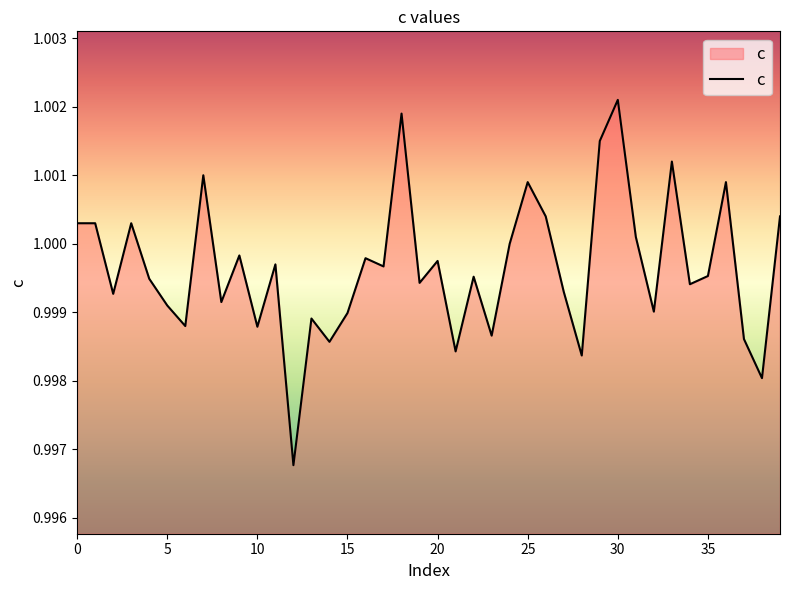

How many lines are shown in the chart?

1